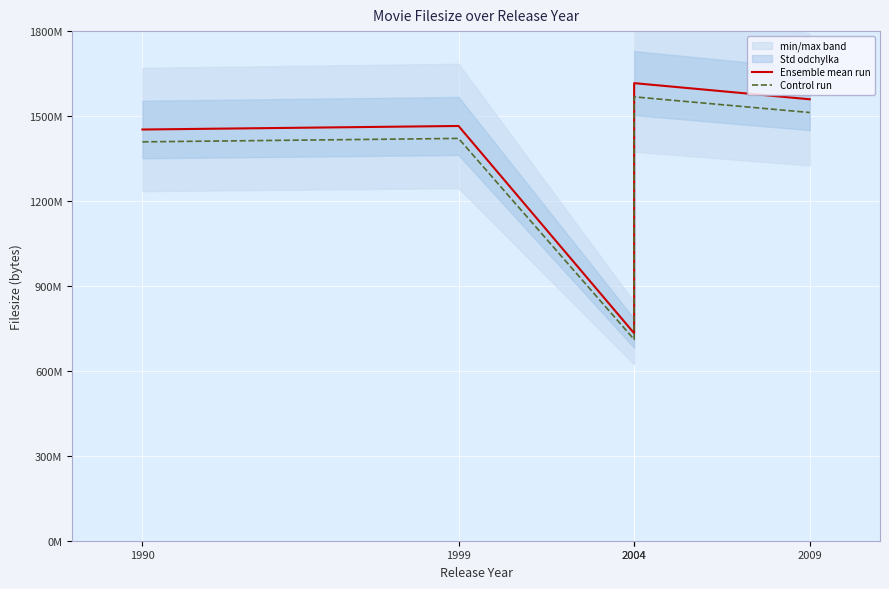

Reading left to right, extract all data points from this chart.

Ensemble mean run: 1990=1452426231.0	1999=1464919487.0	2004=732852224.0	2004=1616260150.0	2009=1559228198.0
Control run: 1990=1408853444.1	1999=1420971902.4	2004=710866657.3	2004=1567772345.5	2009=1512451352.1